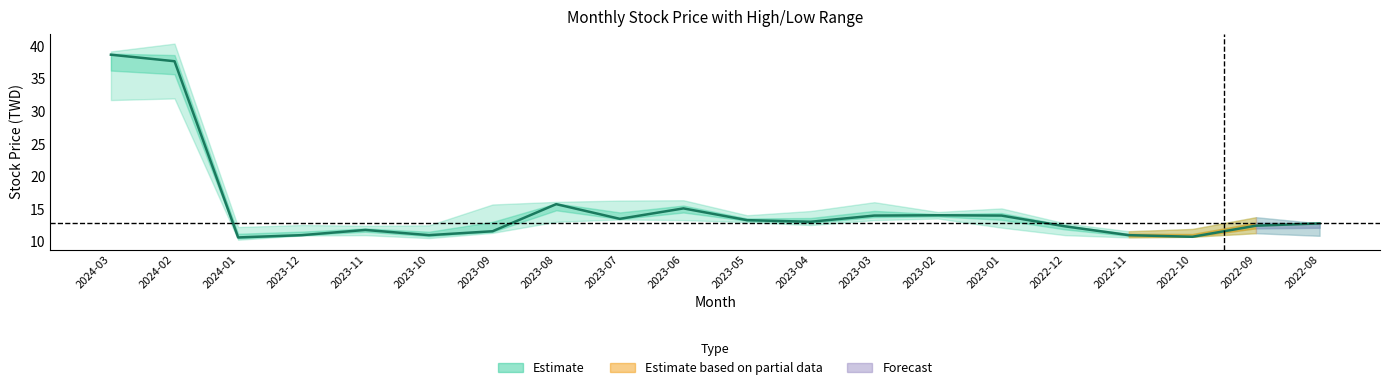

What is the change in value from 2023-11 to 2023-02?

+2.2